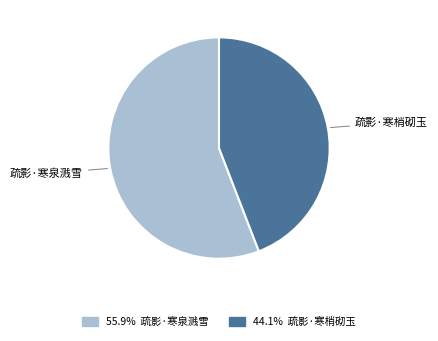

Between 疏影·寒梢砌玉 and 疏影·寒泉溅雪, which is larger?

疏影·寒泉溅雪